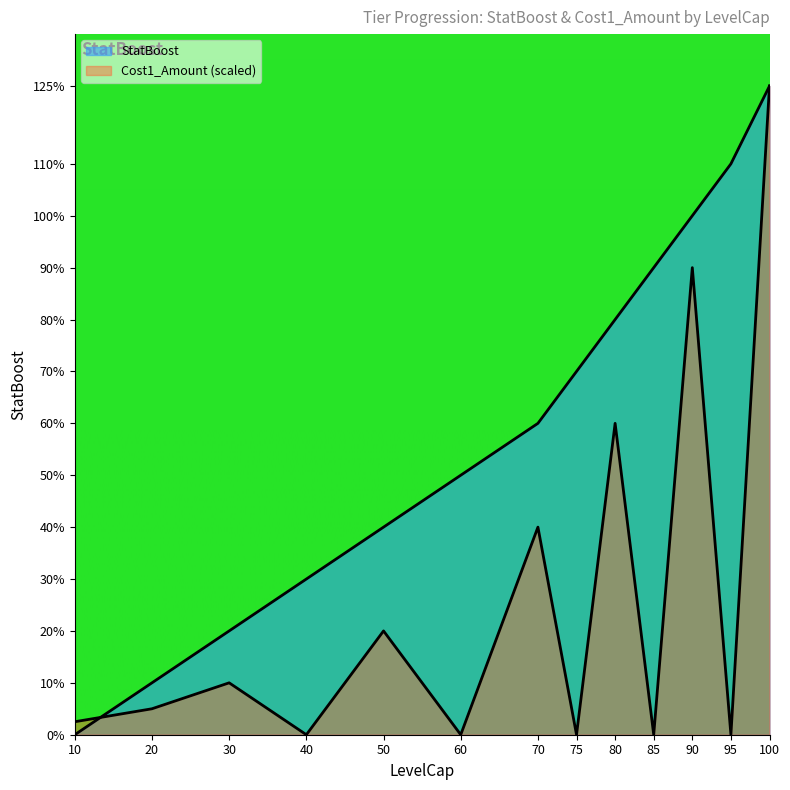

How many values in the Cost1_Amount series exceed 0?

8